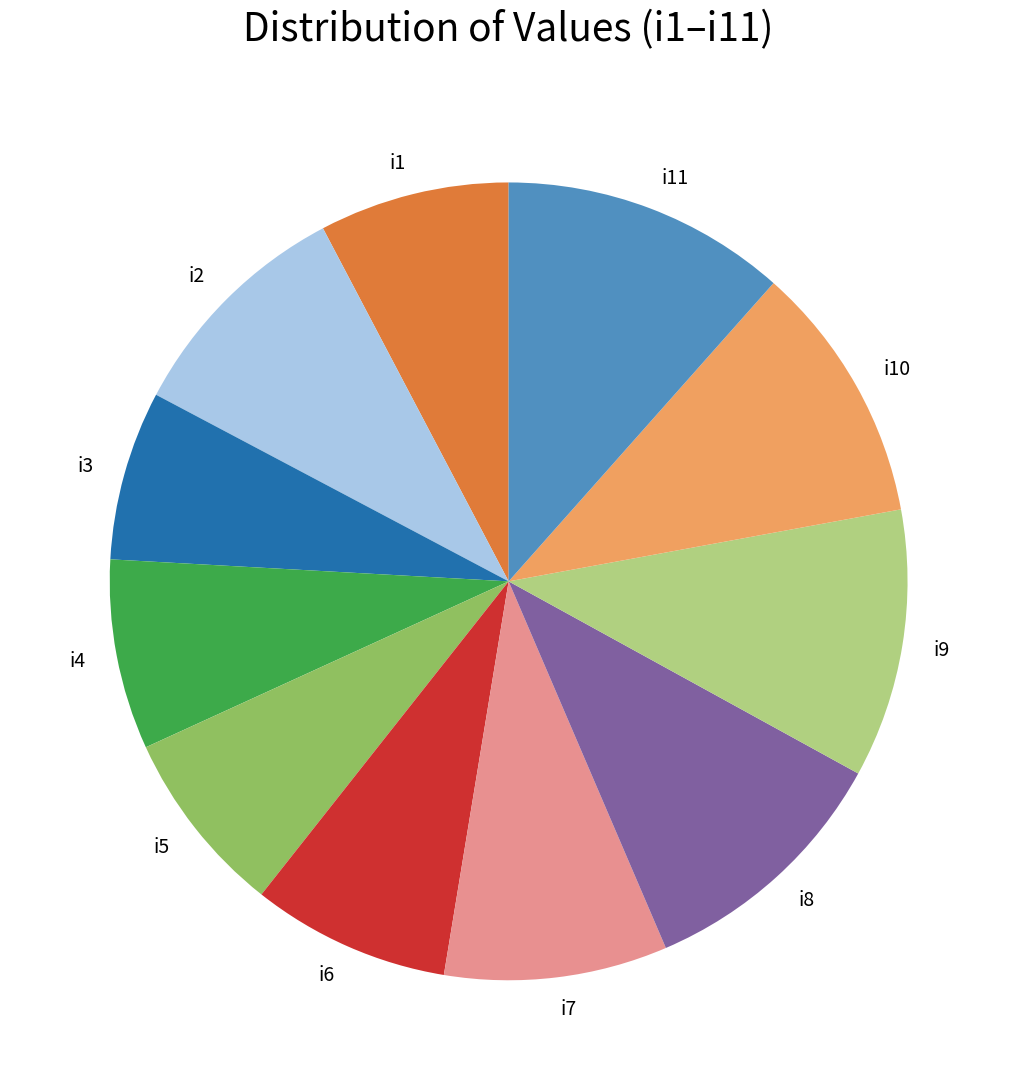

Count the number of slices in the pie.

11